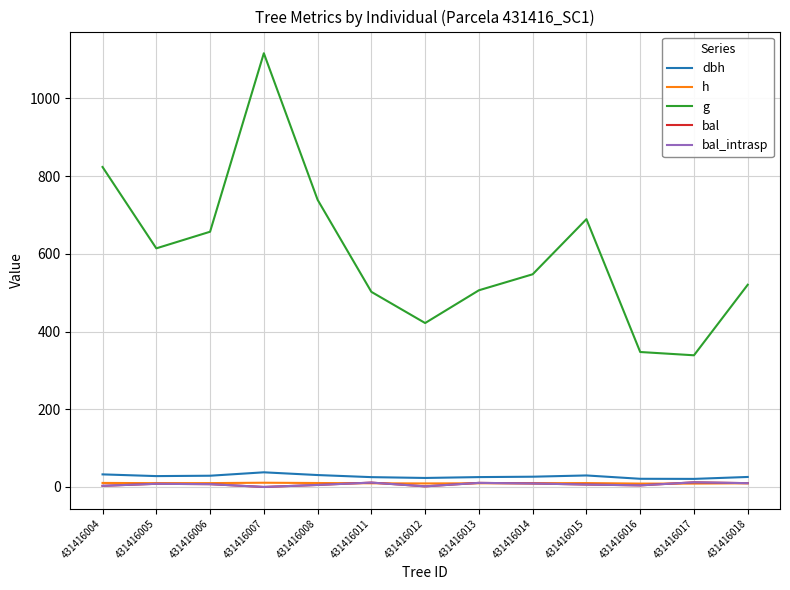

What is the spread (max minus min) of values at 431416006?

649.6